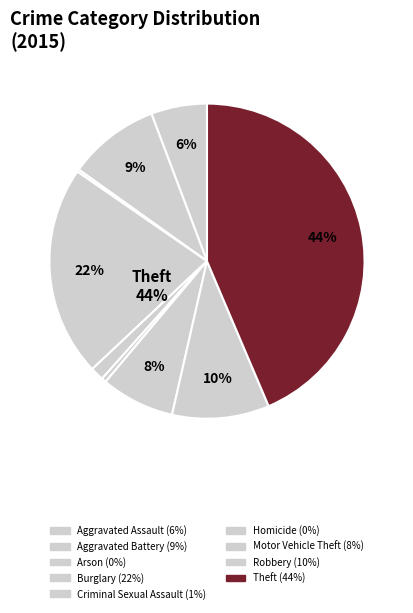

Do Aggravated Assault and Motor Vehicle Theft together represent more than half of the pie?

No